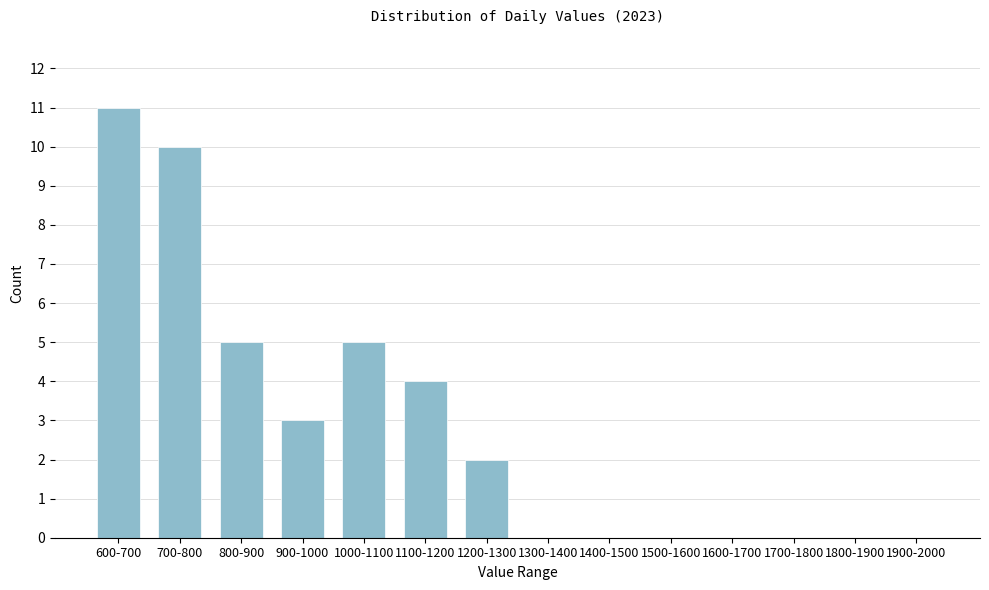

Reading left to right, extract all data points from this chart.

600-700=11	700-800=10	800-900=5	900-1000=3	1000-1100=5	1100-1200=4	1200-1300=2	1300-1400=0	1400-1500=0	1500-1600=0	1600-1700=0	1700-1800=0	1800-1900=0	1900-2000=0